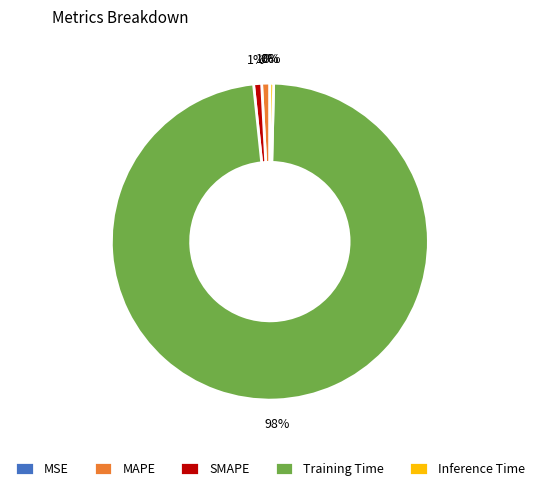

Is there a majority slice in this chart?

Yes